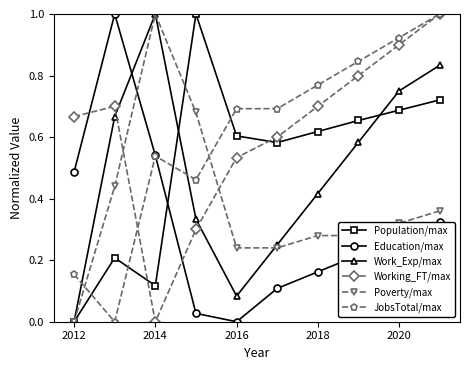

How many intersections are there between JobsTotal/max and Work_Exp/max?

2